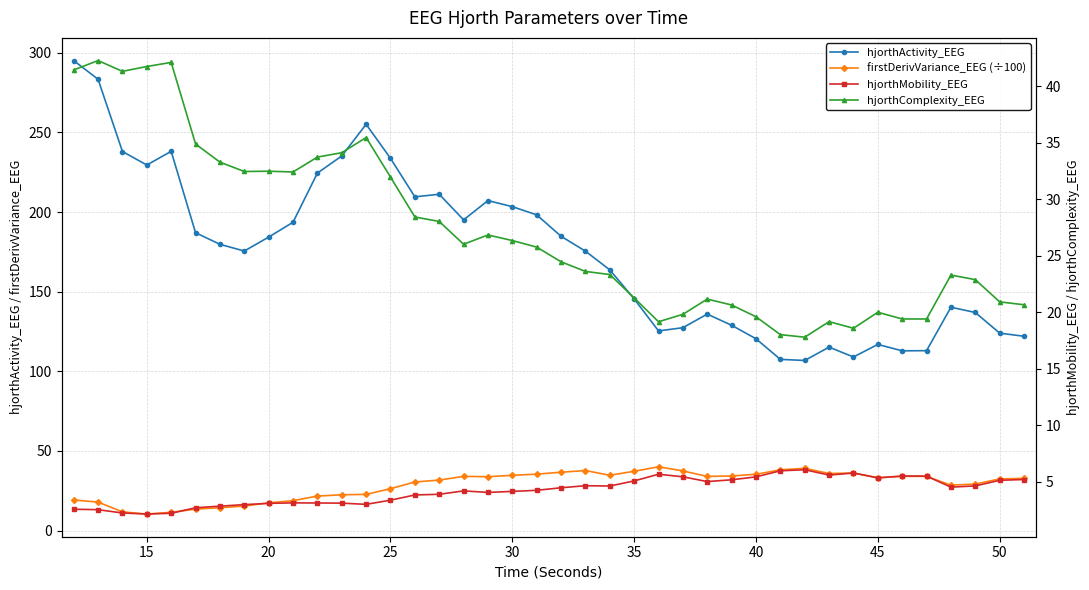

How many lines are shown in the chart?

4